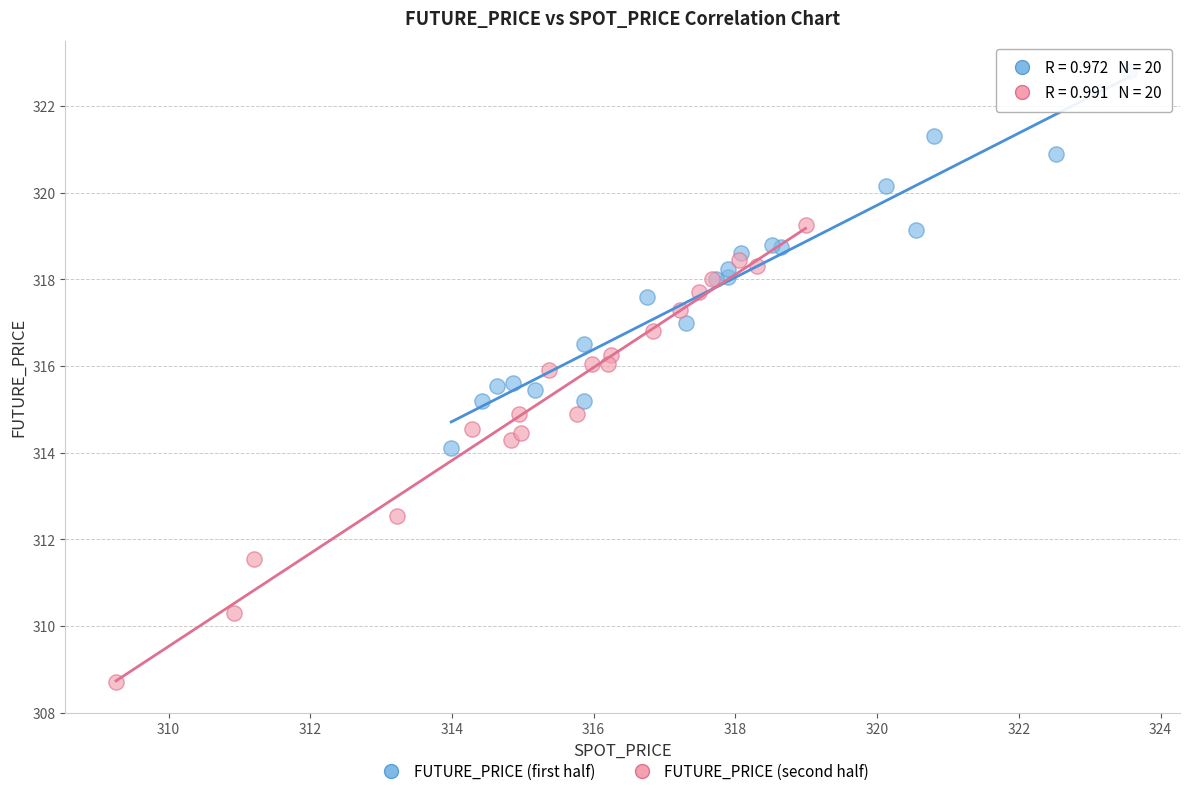

Which series contains the highest Y value?

FUTURE_PRICE (first half)